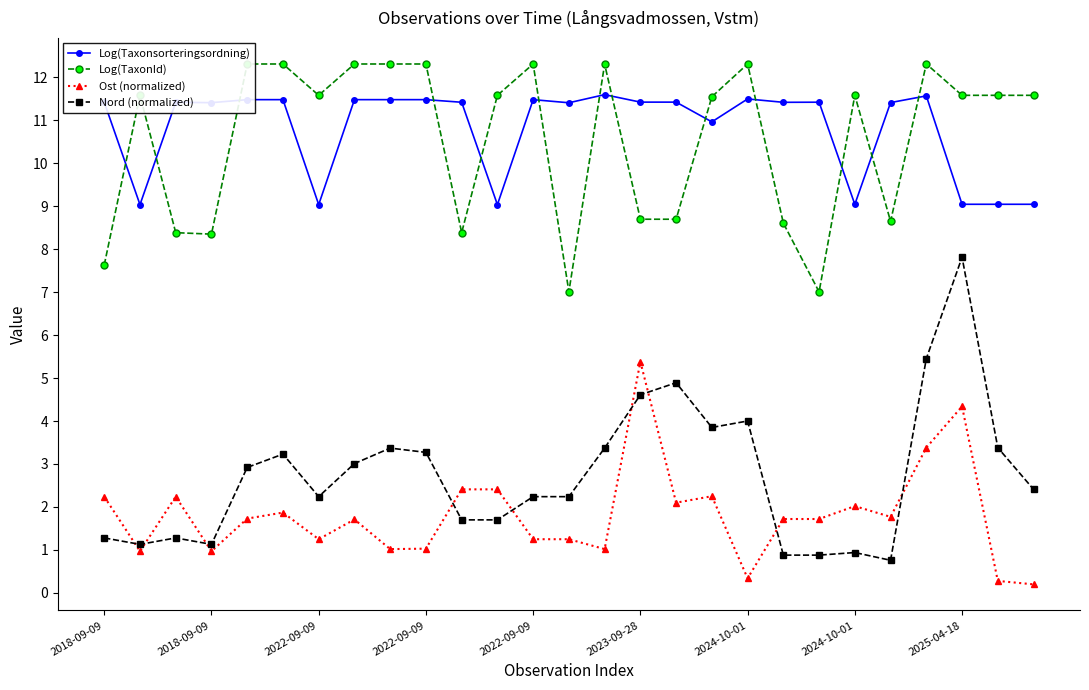

Which series has the largest range (max minus min)?

Nord (normalized)